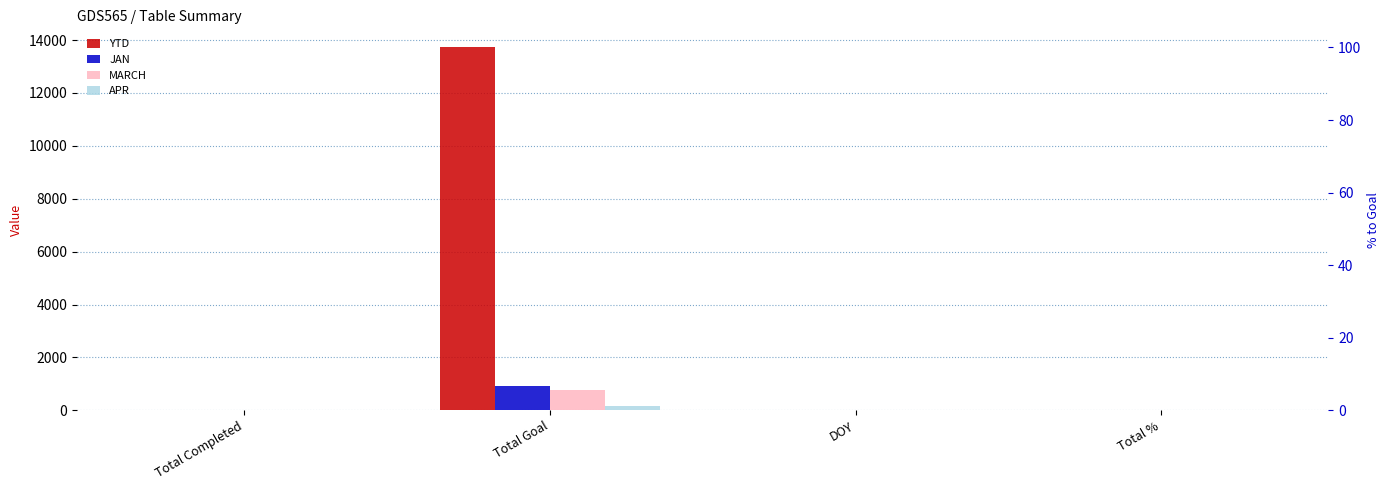

At which label does MARCH first exceed 1?

Total Goal